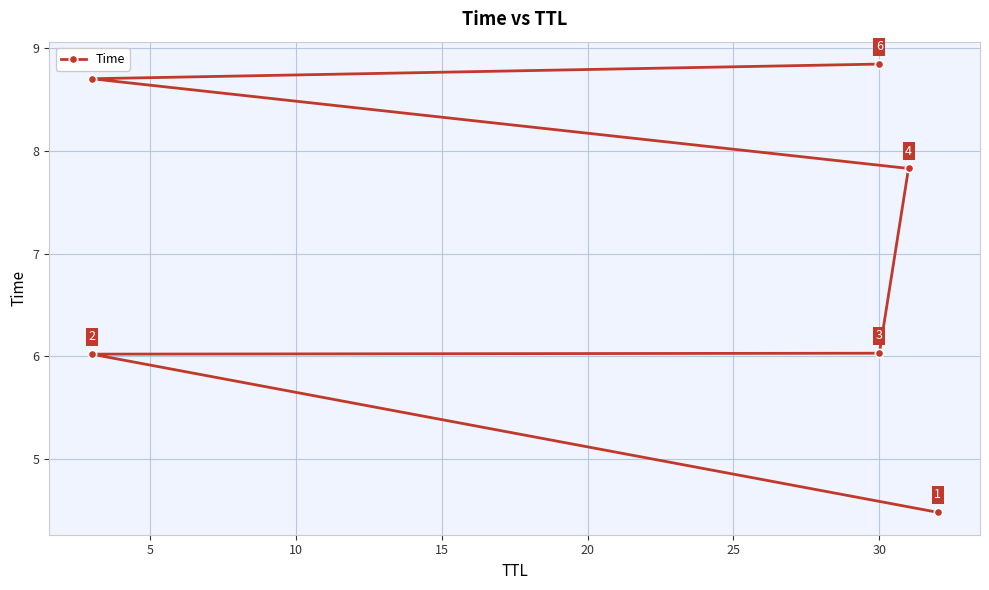

Reading left to right, list all the values displayed in this chart.

4.5	6.0	6.0	7.8	8.7	8.8